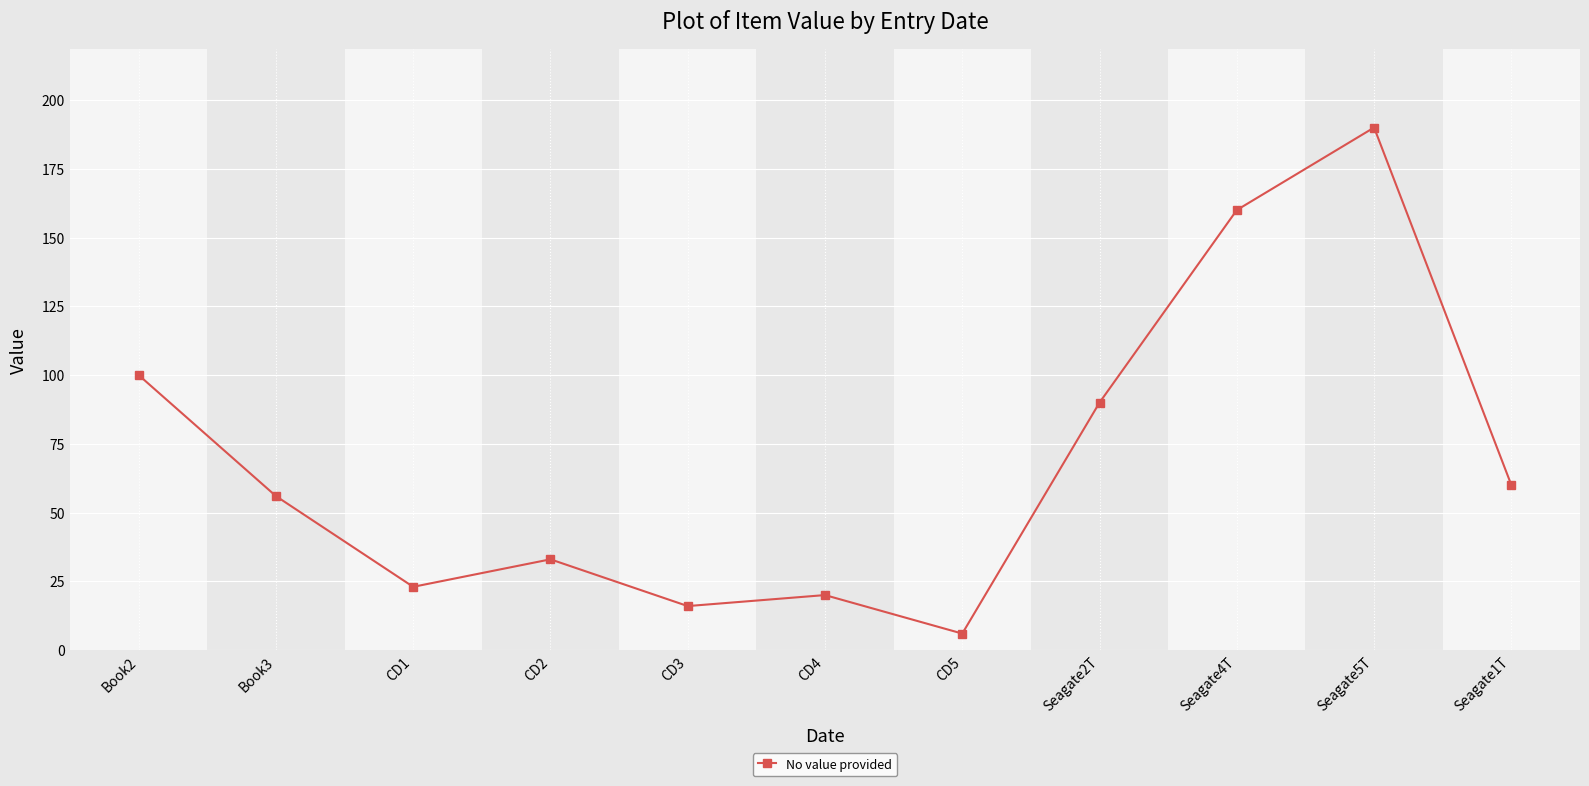

List the labels in order of value, smallest first.

CD5, CD3, CD4, CD1, CD2, Book3, Seagate1T, Seagate2T, Book2, Seagate4T, Seagate5T